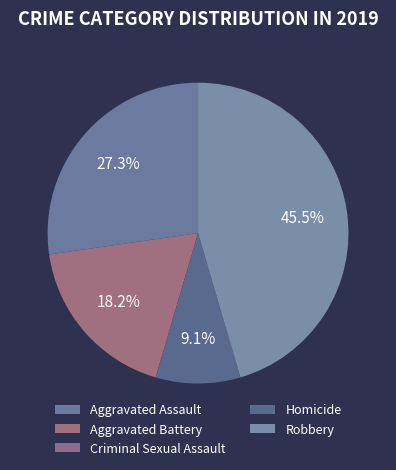

How many slices are in this pie chart?

5